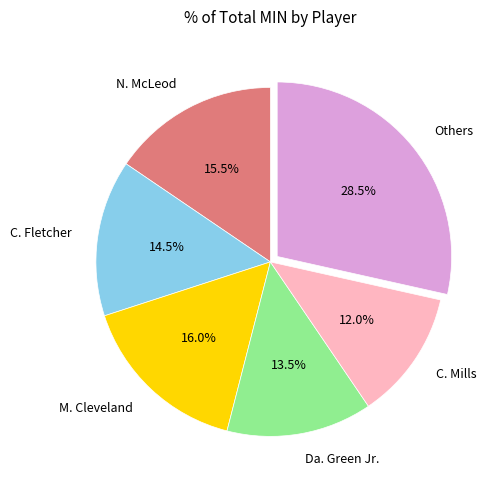

Approximately how many times larger is the value at C. Fletcher compared to N. McLeod?

0.9